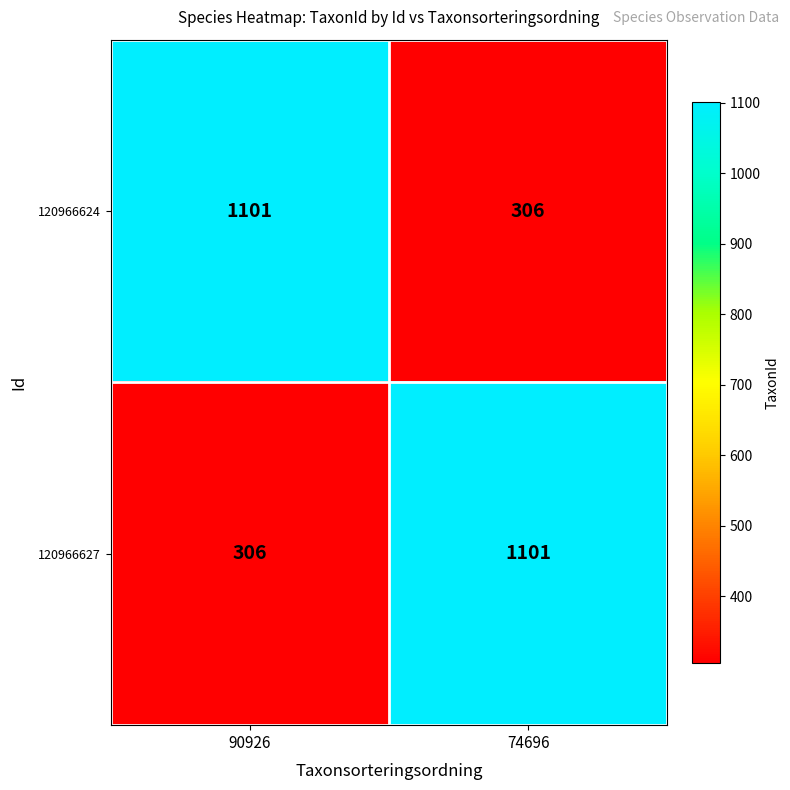

What is the difference between the maximum and minimum values in the 120966627 series?

795